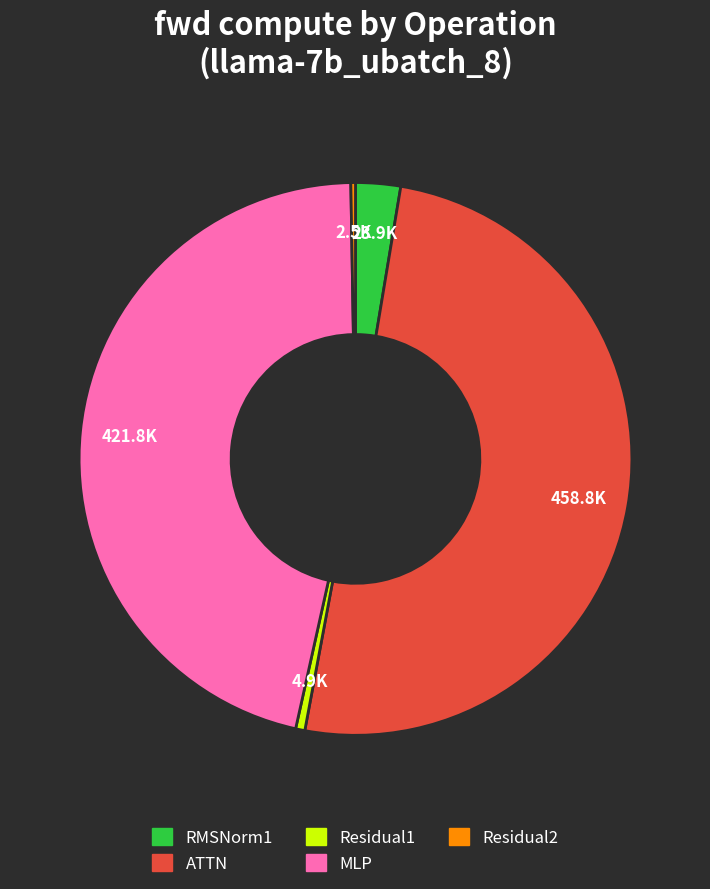

Do ATTN and MLP together represent more than half of the pie?

Yes